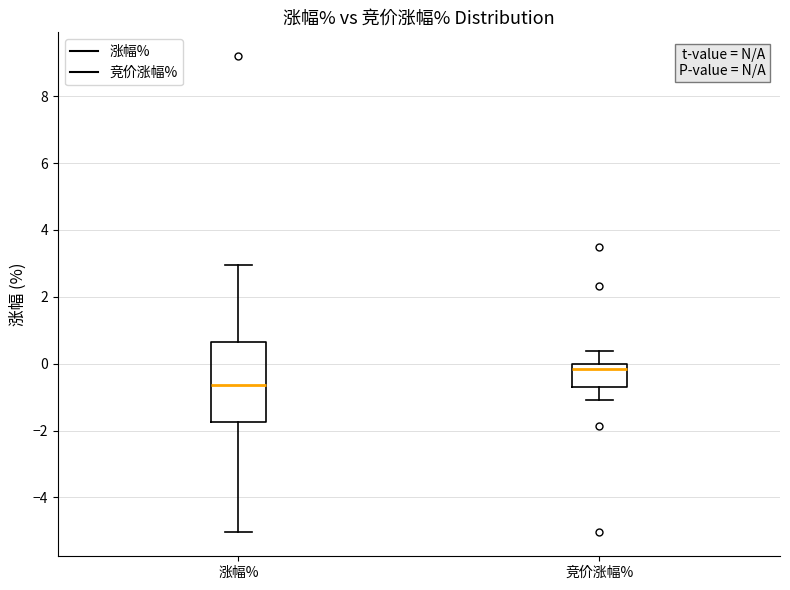

Comparing the boxes themselves (not the whiskers), which one is the tallest?

涨幅%